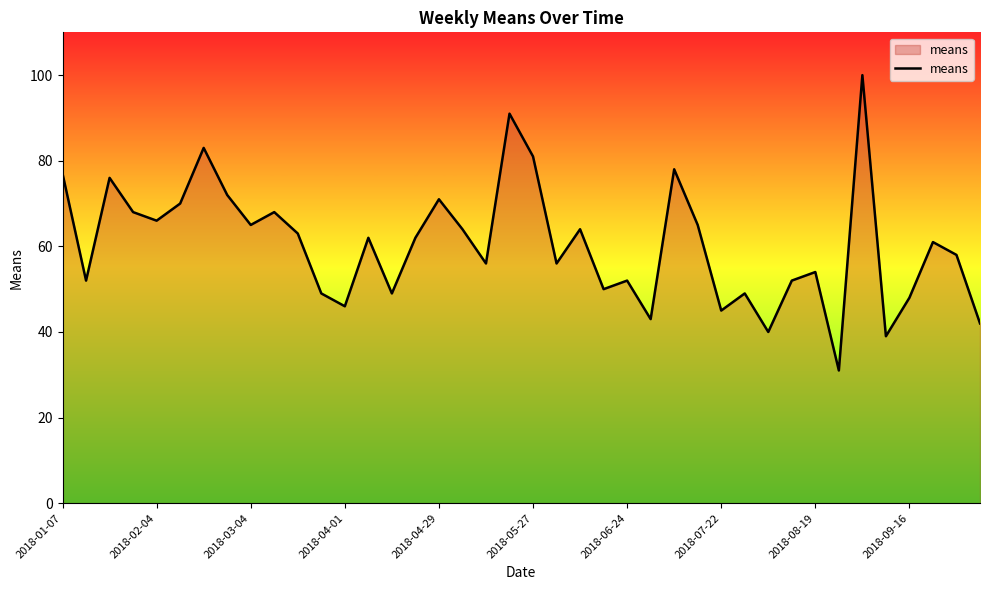

What is the smallest value displayed?

31